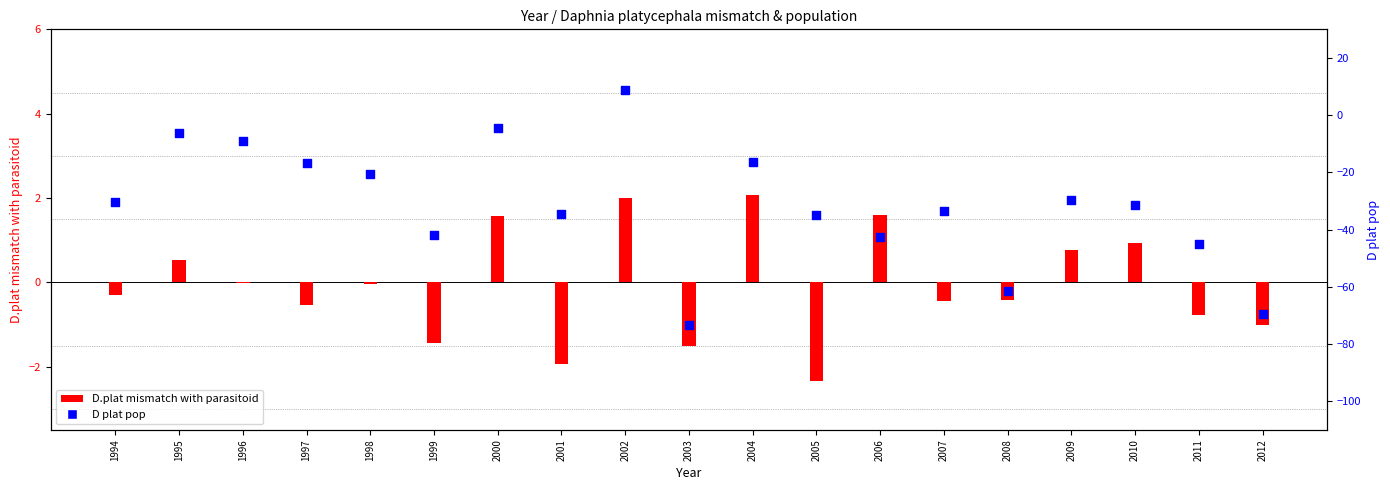

What are all the series names shown in the legend?

D.plat mismatch with parasitoid, D plat pop